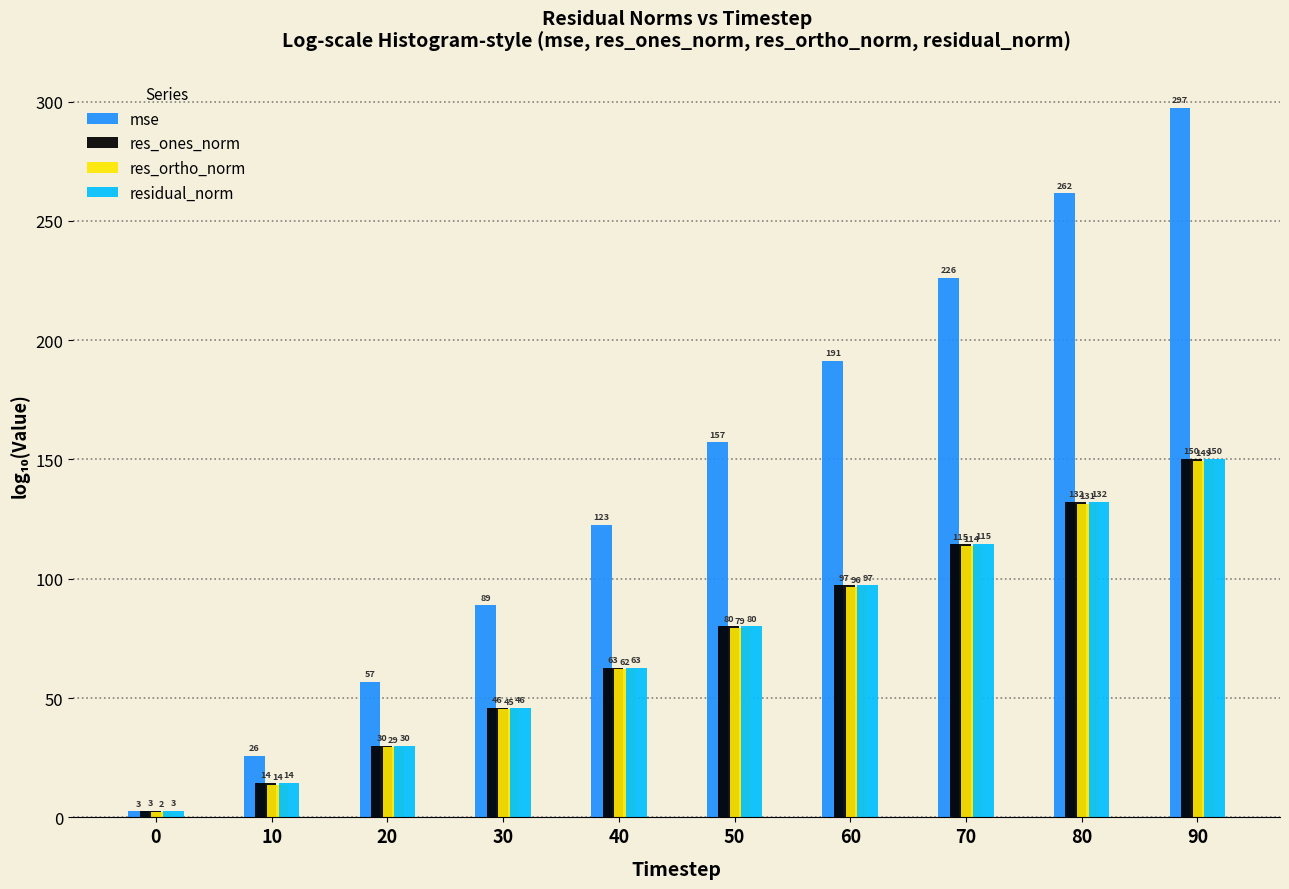

Between 30 and 60, which series saw the biggest shift?

mse